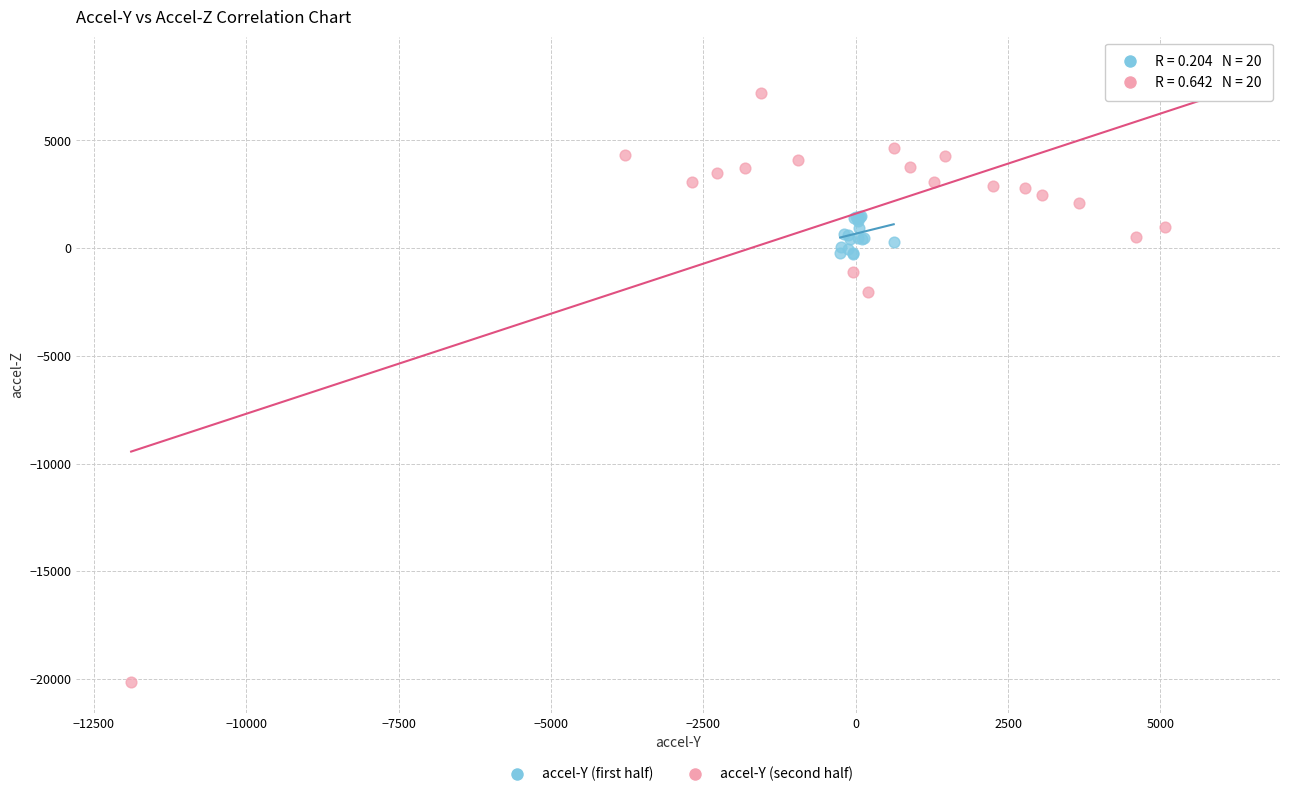

Which series contains the lowest Y value?

accel-Y (second half)